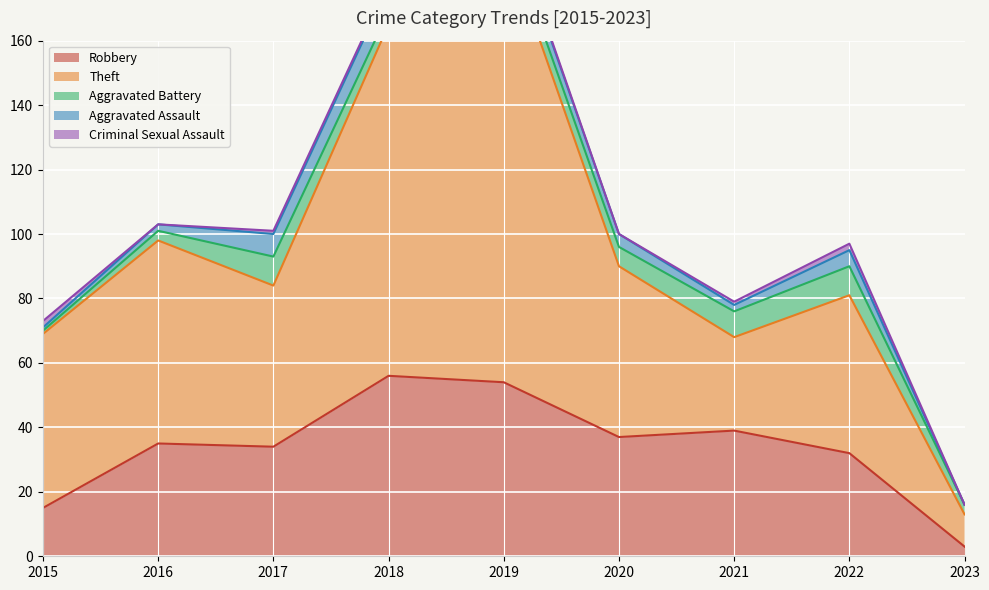

Reading left to right, transcribe all the data shown in this chart.

Robbery: 15	35	34	56	54	37	39	32	3
Theft: 54	63	50	109	138	53	29	49	10
Aggravated Battery: 1	3	9	4	5	6	8	9	3
Aggravated Assault: 1	2	7	8	5	4	2	5	0
Criminal Sexual Assault: 2	0	1	1	1	0	1	2	0